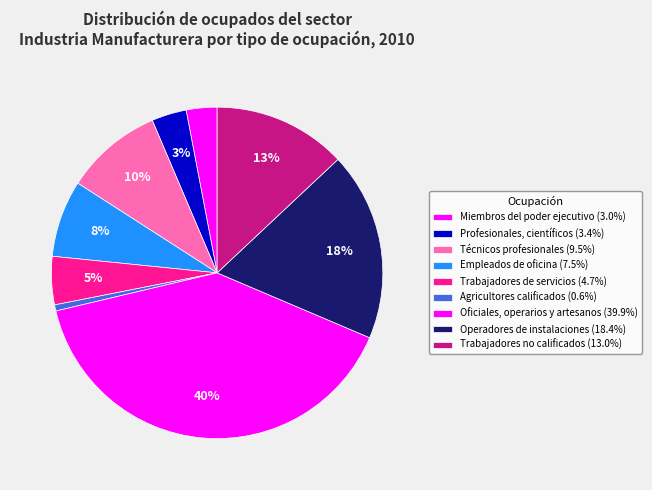

Count the number of slices in the pie.

9